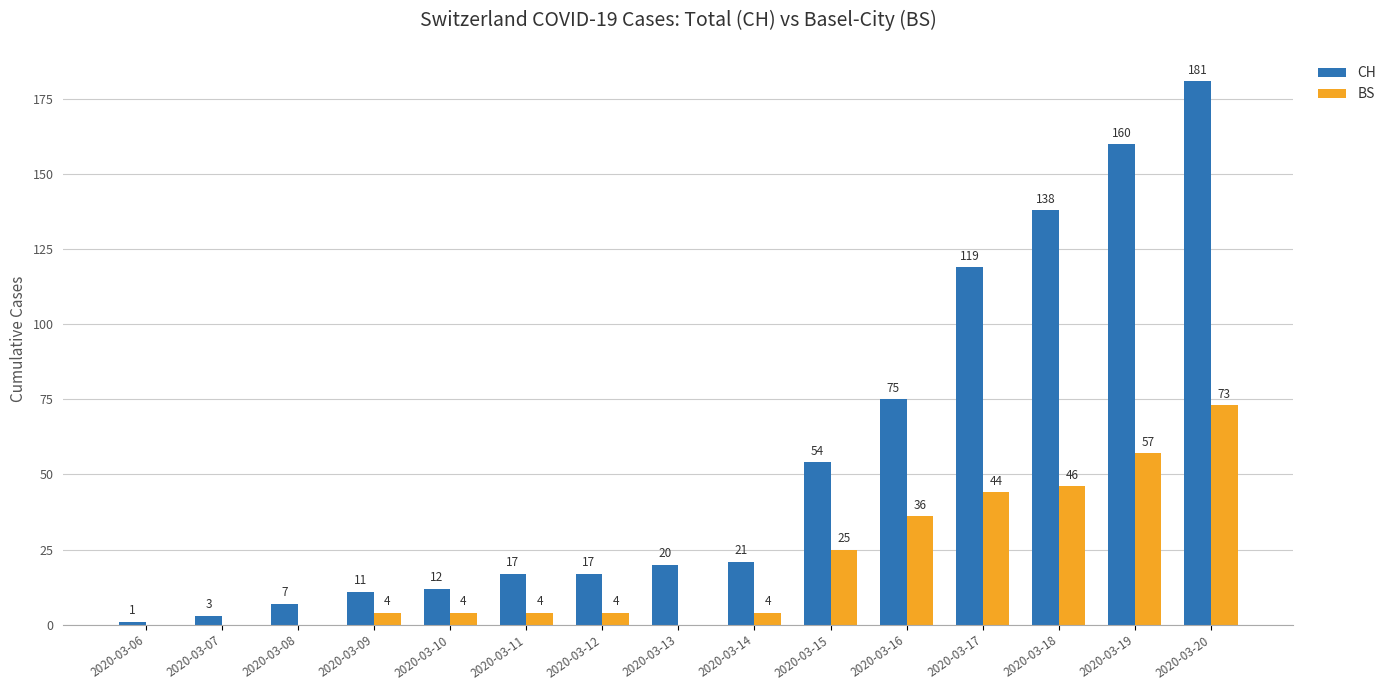

What is the sum of the BS values at 2020-03-17 and 2020-03-12?

48